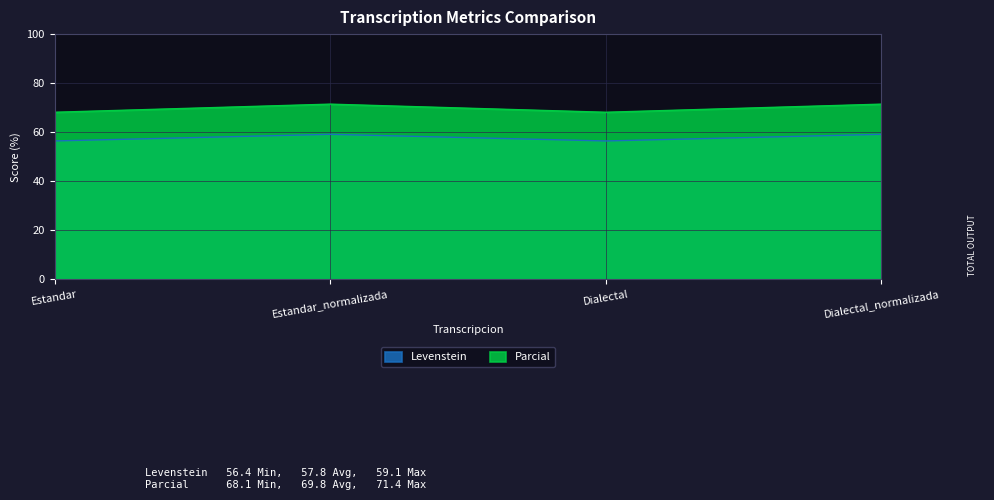

Is it true that Levenstein equals 18.6 at Dialectal_normalizada?

False